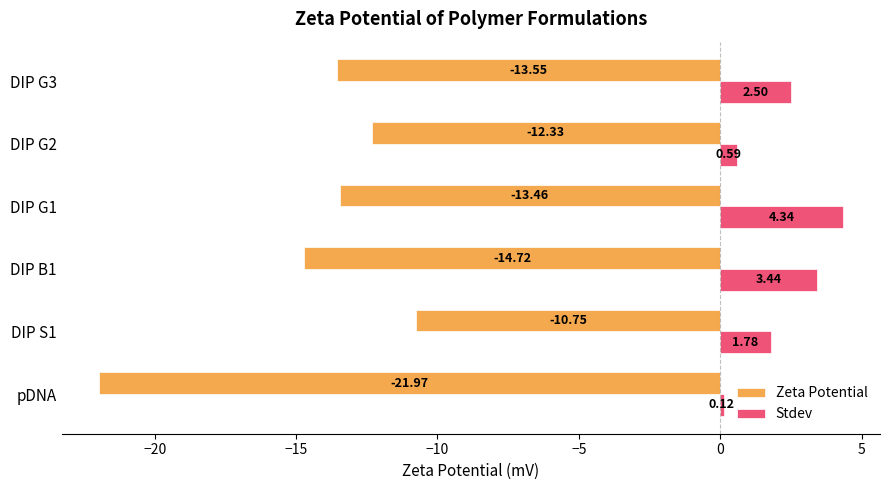

At which category is the sum across all series the highest?

DIP S1